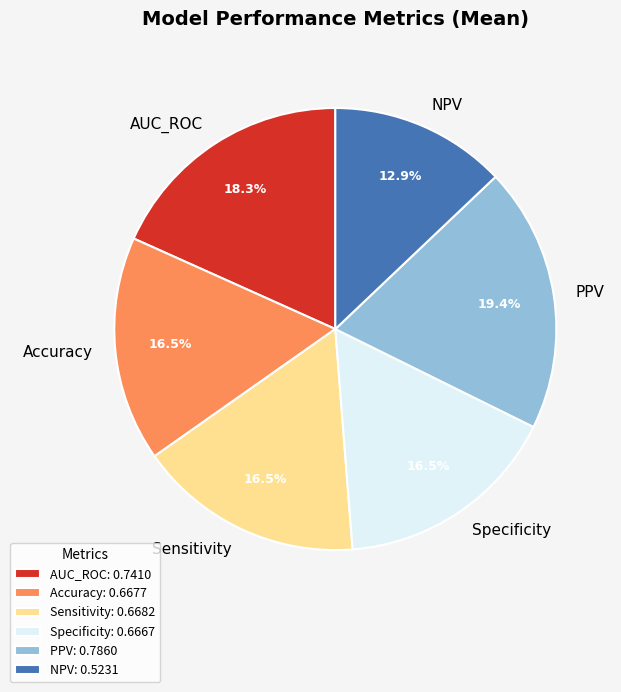

How many slices are in this pie chart?

6